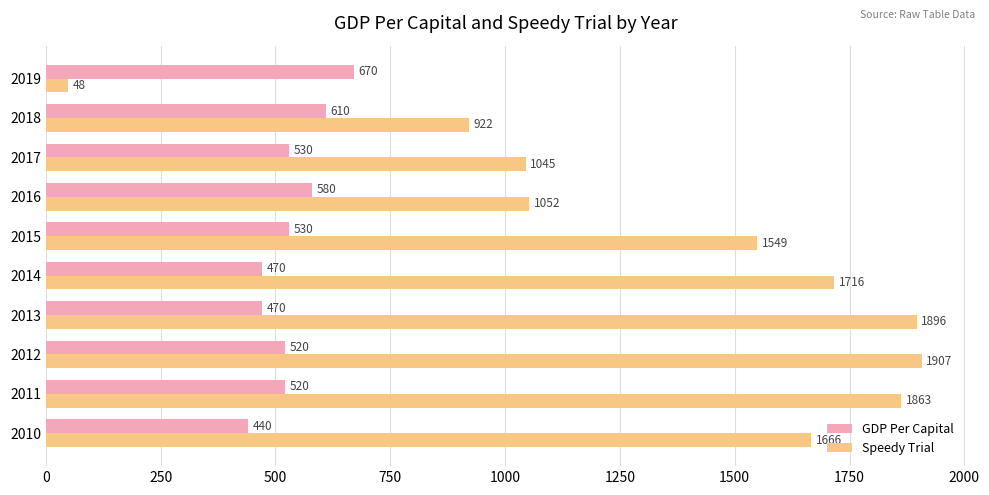

The value of GDP Per Capital at 2014 is 140. True or false?

False